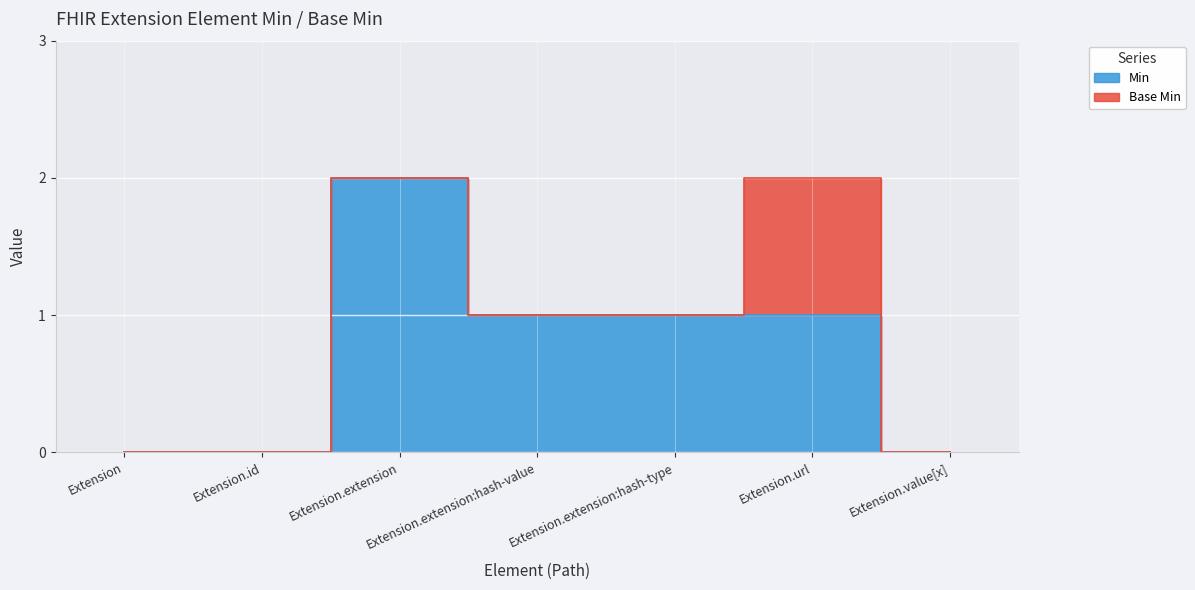

What is the value of the 5th point from the left?

1